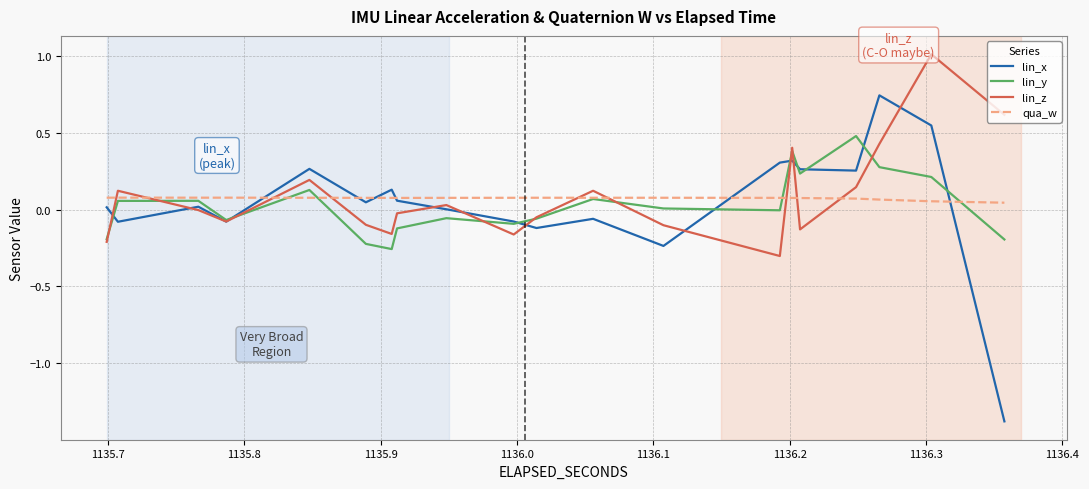

Which series has the largest range (max minus min)?

lin_x